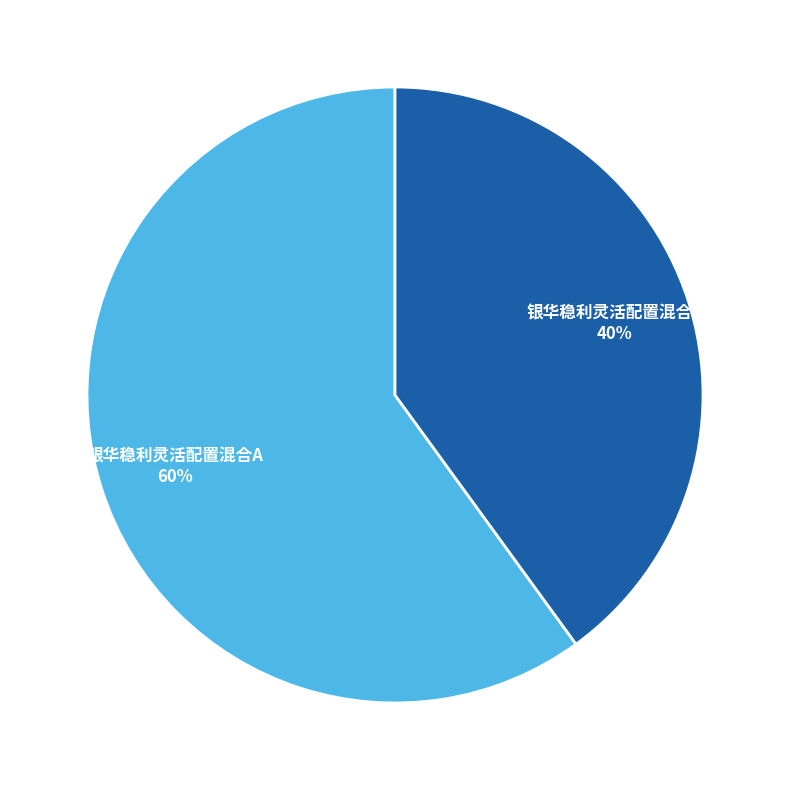

Between 银华稳利灵活配置混合C and 银华稳利灵活配置混合A, which is larger?

银华稳利灵活配置混合A